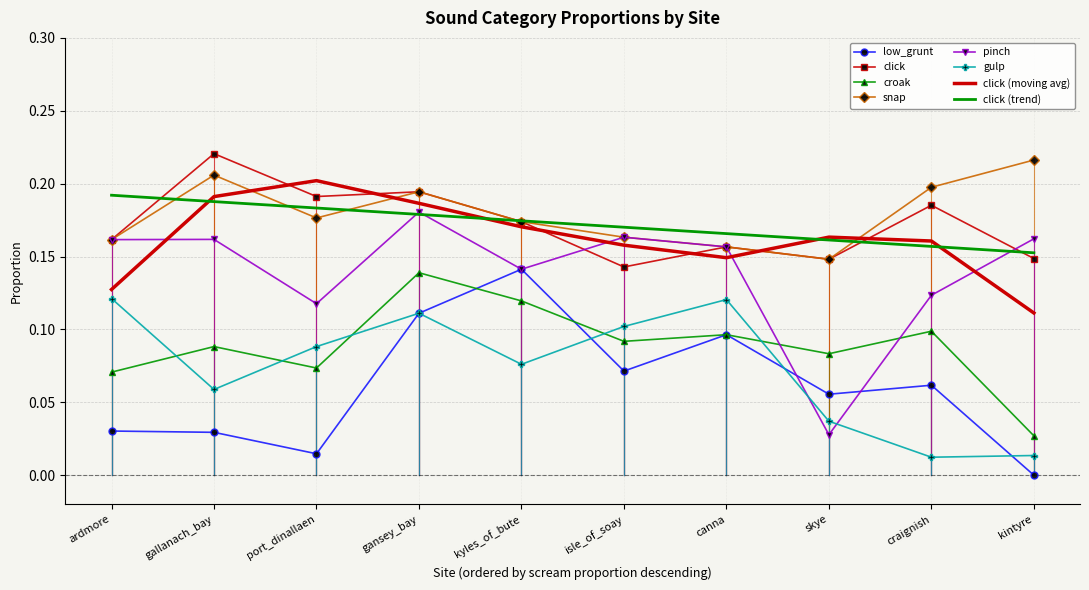

Which series changed the most between port_dinallaen and canna?

low_grunt